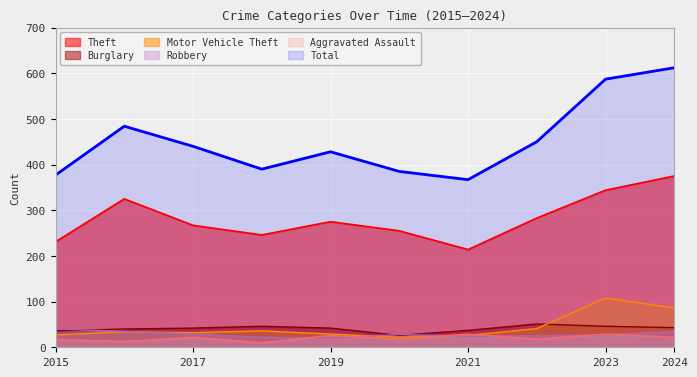

Rank the series by their maximum value, from highest to lowest.

Total, Theft, Motor Vehicle Theft, Burglary, Robbery, Aggravated Assault